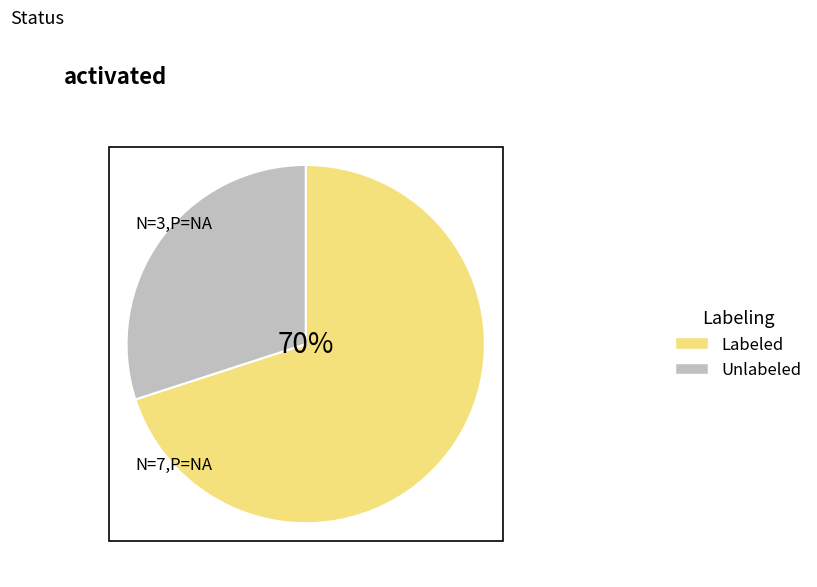

To the nearest percent, what is the difference between the largest and smallest slice percentages?

40%